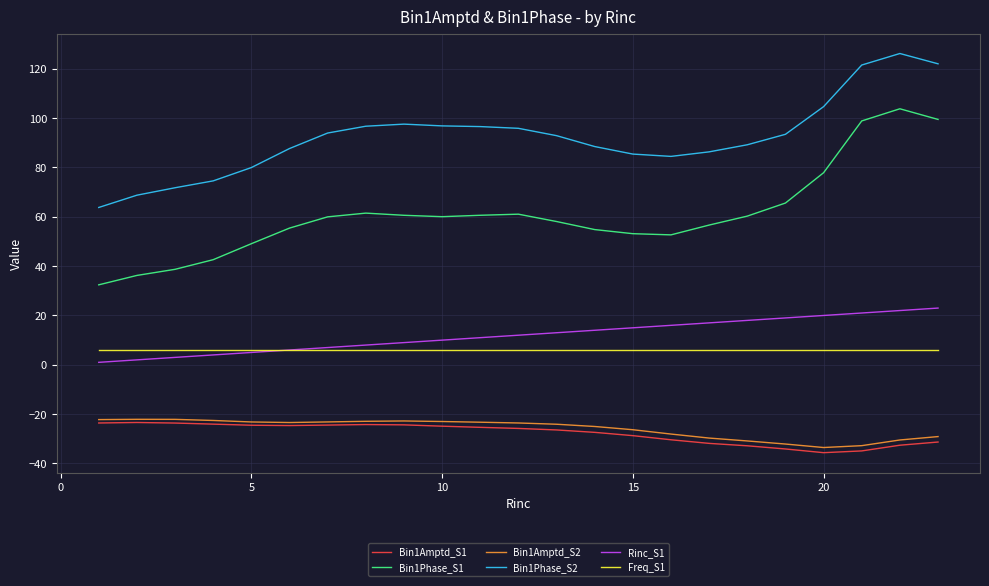

What is the difference between the maximum and minimum values in the Bin1Amptd_S1 series?

12.2